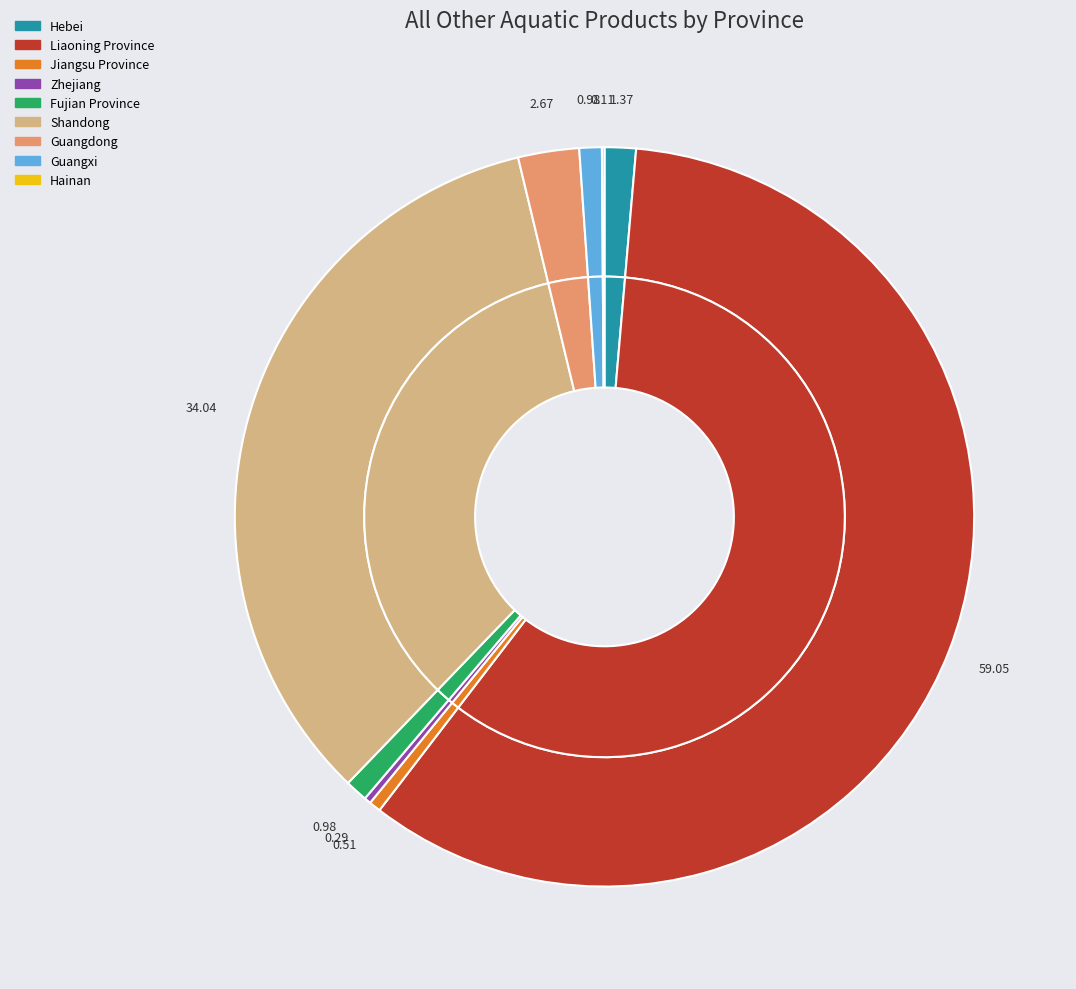

Rank the categories by value from lowest to highest.

Hainan, Zhejiang, Jiangsu Province, Guangxi, Fujian Province, Hebei, Guangdong, Shandong, Liaoning Province